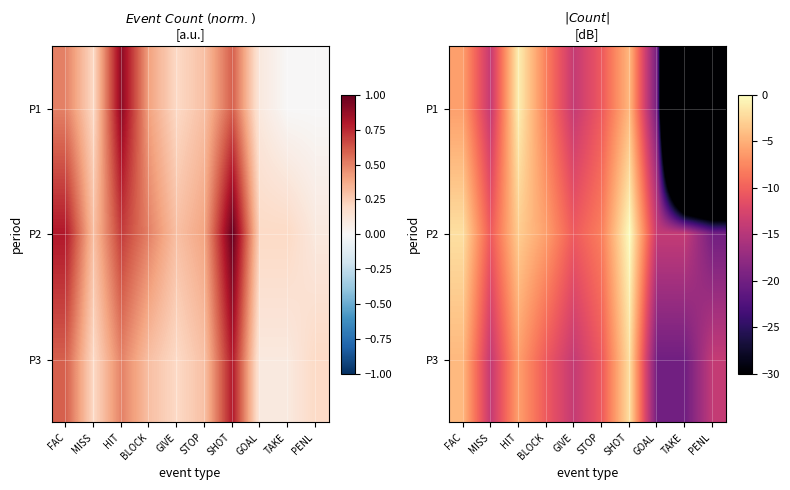

The P2 series shows -1.9 at STOP. True or false?

False